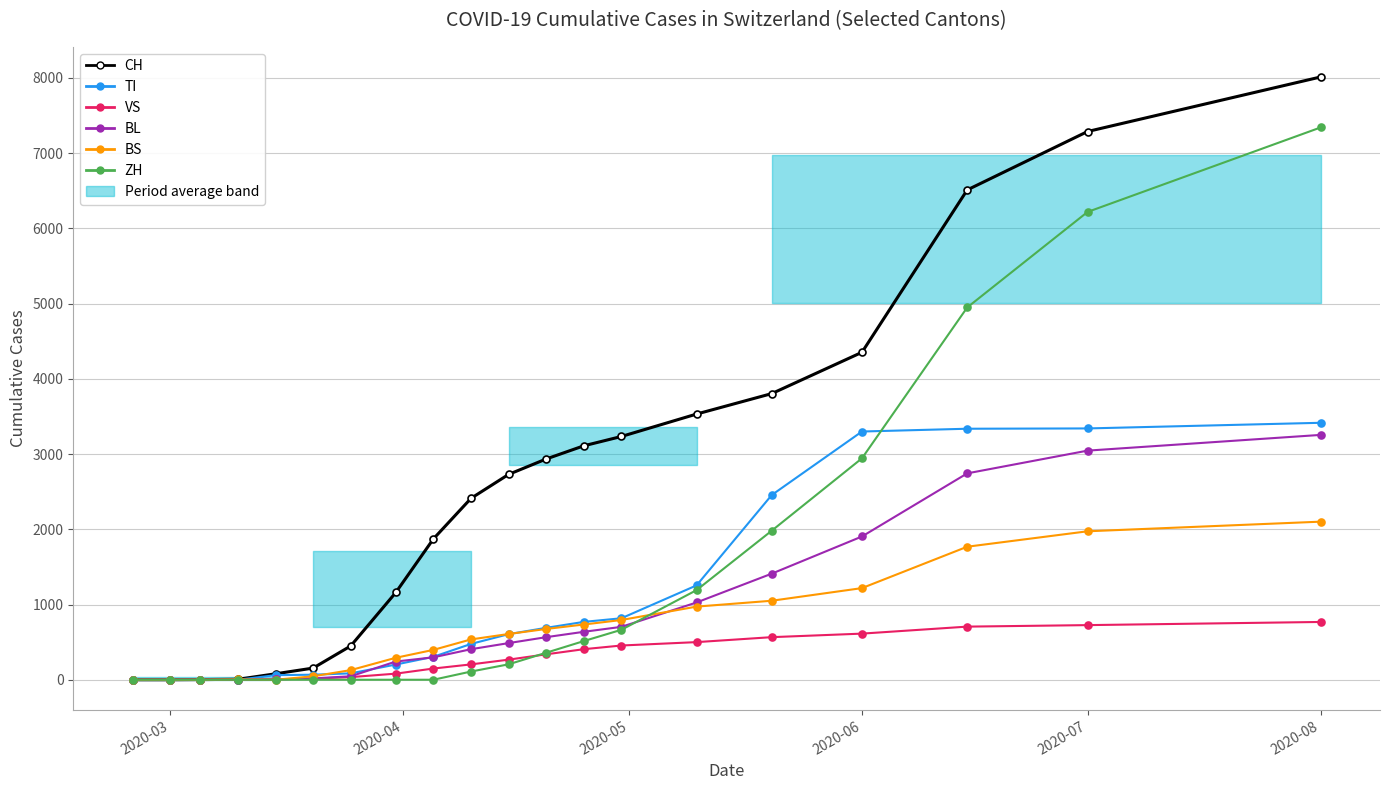

At which category is the sum across all series the highest?

2020-08